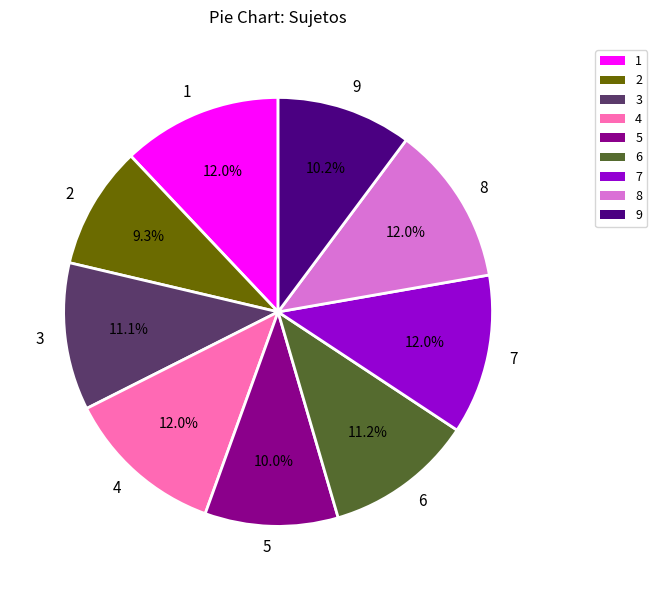

To the nearest percent, what is the difference between the largest and smallest slice percentages?

3%